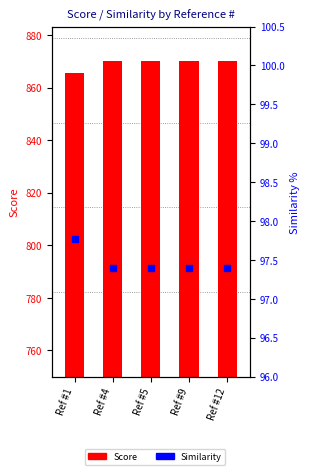

Which series has the widest spread of Y values?

Score